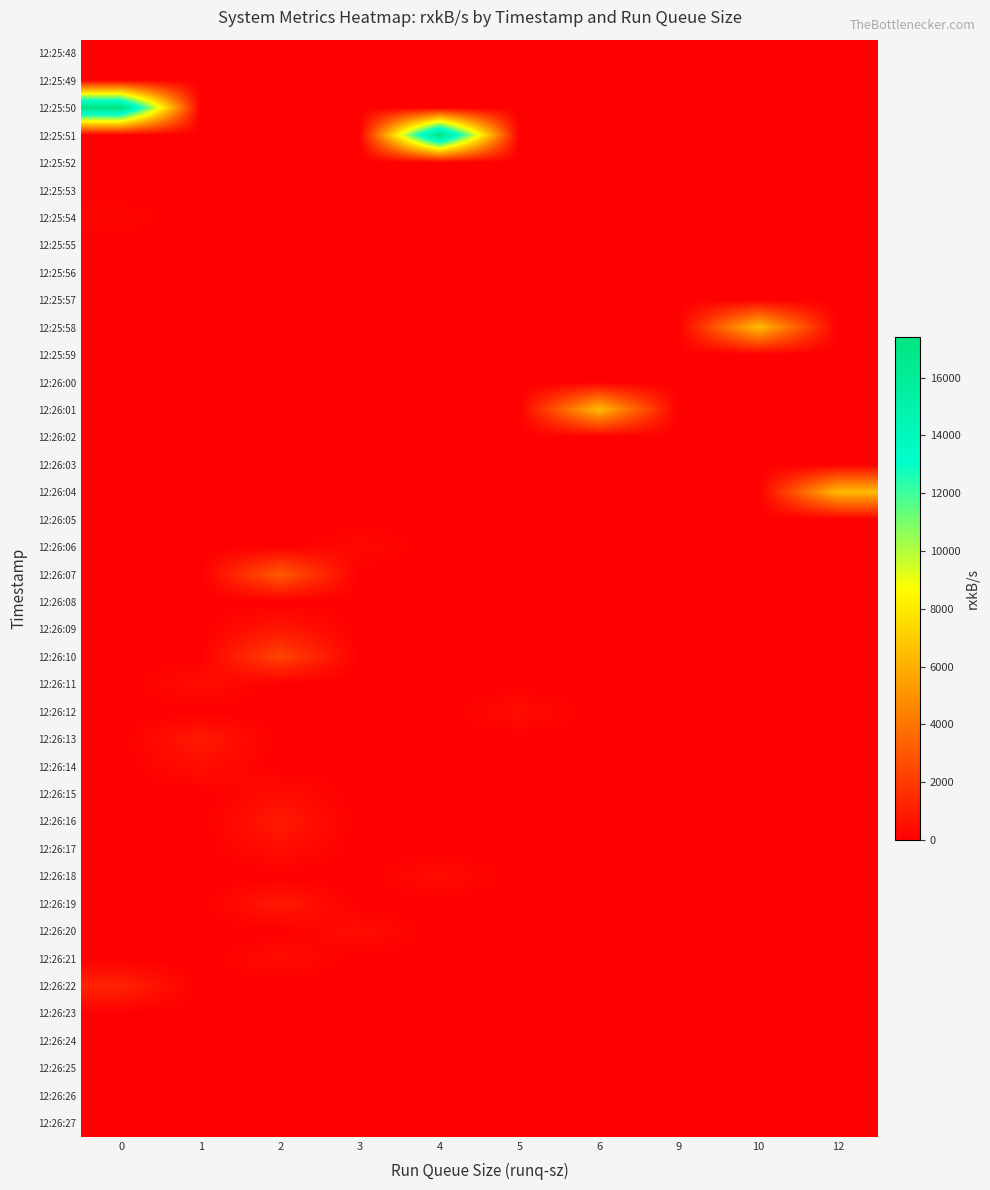

Reading right to left, extract all data points from this chart.

row_0: 12=0.0	10=0.0	9=0.0	6=0.0	5=0.0	4=0.0	3=4.2	2=0.0	1=0.0	0=0.0
row_1: 12=0.0	10=0.0	9=0.0	6=0.0	5=0.0	4=0.0	3=0.0	2=0.0	1=20.2	0=0.0
row_2: 12=0.0	10=0.0	9=0.0	6=0.0	5=0.0	4=0.0	3=0.0	2=0.0	1=0.0	0=17392.6
row_3: 12=0.0	10=0.0	9=0.0	6=0.0	5=0.0	4=17421.1	3=0.0	2=0.0	1=0.0	0=0.0
row_4: 12=0.0	10=0.0	9=0.0	6=0.0	5=0.0	4=0.0	3=0.0	2=0.0	1=5.9	0=0.0
row_5: 12=0.0	10=0.0	9=0.0	6=0.0	5=0.0	4=3.8	3=0.0	2=0.0	1=0.0	0=0.0
row_6: 12=0.0	10=0.0	9=0.0	6=0.0	5=0.0	4=0.0	3=0.0	2=0.0	1=0.0	0=231.2
row_7: 12=0.0	10=0.0	9=0.0	6=0.0	5=0.0	4=0.0	3=0.0	2=0.0	1=0.0	0=7.0
row_8: 12=0.0	10=0.0	9=0.0	6=0.0	5=35.7	4=0.0	3=0.0	2=0.0	1=0.0	0=0.0
row_9: 12=0.0	10=0.0	9=17.9	6=0.0	5=0.0	4=0.0	3=0.0	2=0.0	1=0.0	0=0.0
row_10: 12=0.0	10=6510.8	9=0.0	6=0.0	5=0.0	4=0.0	3=0.0	2=0.0	1=0.0	0=0.0
row_11: 12=0.0	10=0.0	9=0.0	6=0.0	5=36.3	4=0.0	3=0.0	2=0.0	1=0.0	0=0.0
row_12: 12=0.0	10=0.0	9=0.0	6=0.0	5=0.0	4=0.0	3=0.0	2=21.4	1=0.0	0=0.0
row_13: 12=0.0	10=0.0	9=0.0	6=6380.4	5=0.0	4=0.0	3=0.0	2=0.0	1=0.0	0=0.0
row_14: 12=0.0	10=0.0	9=0.0	6=0.0	5=0.0	4=0.0	3=36.2	2=0.0	1=0.0	0=0.0
row_15: 12=0.0	10=0.0	9=0.0	6=0.0	5=19.2	4=0.0	3=0.0	2=0.0	1=0.0	0=0.0
row_16: 12=6372.4	10=0.0	9=0.0	6=0.0	5=0.0	4=0.0	3=0.0	2=0.0	1=0.0	0=0.0
row_17: 12=0.0	10=0.0	9=0.0	6=0.0	5=0.0	4=36.5	3=0.0	2=0.0	1=0.0	0=0.0
row_18: 12=0.0	10=0.0	9=0.0	6=0.0	5=0.0	4=0.0	3=341.2	2=0.0	1=0.0	0=0.0
row_19: 12=0.0	10=0.0	9=0.0	6=0.0	5=0.0	4=0.0	3=0.0	2=3143.3	1=0.0	0=0.0
row_20: 12=0.0	10=0.0	9=0.0	6=0.0	5=0.0	4=0.0	3=22.0	2=0.0	1=0.0	0=0.0
row_21: 12=0.0	10=0.0	9=0.0	6=0.0	5=0.0	4=0.0	3=0.0	2=840.7	1=0.0	0=0.0
row_22: 12=0.0	10=0.0	9=0.0	6=0.0	5=0.0	4=0.0	3=0.0	2=2363.5	1=0.0	0=0.0
row_23: 12=0.0	10=0.0	9=0.0	6=0.0	5=0.0	4=0.0	3=0.0	2=0.0	1=497.3	0=0.0
row_24: 12=0.0	10=0.0	9=0.0	6=0.0	5=465.1	4=0.0	3=0.0	2=0.0	1=0.0	0=0.0
row_25: 12=0.0	10=0.0	9=0.0	6=0.0	5=0.0	4=0.0	3=0.0	2=0.0	1=935.8	0=0.0
row_26: 12=0.0	10=0.0	9=0.0	6=0.0	5=0.0	4=0.0	3=0.0	2=0.0	1=509.7	0=0.0
row_27: 12=0.0	10=0.0	9=0.0	6=0.0	5=0.0	4=0.0	3=0.0	2=468.6	1=0.0	0=0.0
row_28: 12=0.0	10=0.0	9=0.0	6=0.0	5=0.0	4=0.0	3=0.0	2=930.2	1=0.0	0=0.0
row_29: 12=0.0	10=0.0	9=0.0	6=0.0	5=0.0	4=0.0	3=0.0	2=499.9	1=0.0	0=0.0
row_30: 12=0.0	10=0.0	9=0.0	6=0.0	5=0.0	4=456.4	3=0.0	2=0.0	1=0.0	0=0.0
row_31: 12=0.0	10=0.0	9=0.0	6=0.0	5=0.0	4=0.0	3=0.0	2=916.6	1=0.0	0=0.0
row_32: 12=0.0	10=0.0	9=0.0	6=0.0	5=0.0	4=0.0	3=501.3	2=0.0	1=0.0	0=0.0
row_33: 12=0.0	10=0.0	9=0.0	6=0.0	5=0.0	4=0.0	3=0.0	2=447.9	1=0.0	0=0.0
row_34: 12=0.0	10=0.0	9=0.0	6=0.0	5=0.0	4=0.0	3=0.0	2=0.0	1=0.0	0=1245.6
row_35: 12=0.0	10=0.0	9=0.0	6=0.0	5=0.0	4=0.0	3=0.0	2=0.0	1=0.0	0=18.7
row_36: 12=0.0	10=0.0	9=0.0	6=0.0	5=0.0	4=0.0	3=0.0	2=0.0	1=7.9	0=0.0
row_37: 12=0.0	10=0.0	9=0.0	6=0.0	5=0.0	4=0.0	3=0.0	2=0.0	1=0.0	0=0.4
row_38: 12=0.0	10=0.0	9=0.0	6=0.0	5=0.0	4=0.0	3=0.0	2=0.0	1=0.0	0=0.6
row_39: 12=0.0	10=0.0	9=0.0	6=0.0	5=0.0	4=0.0	3=0.0	2=0.0	1=0.0	0=1.0